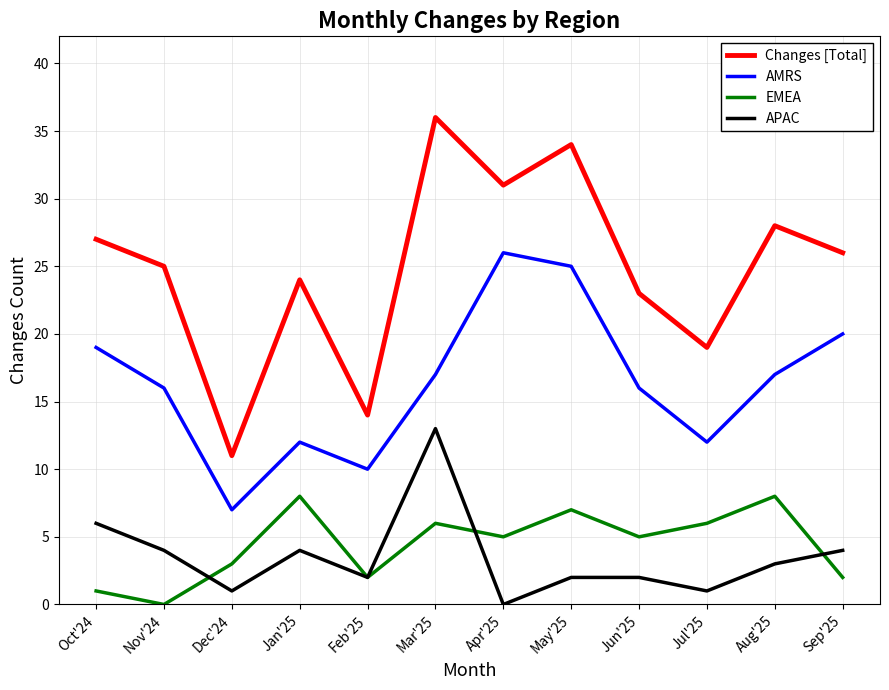

Which series has the largest total across all categories?

Changes [Total]